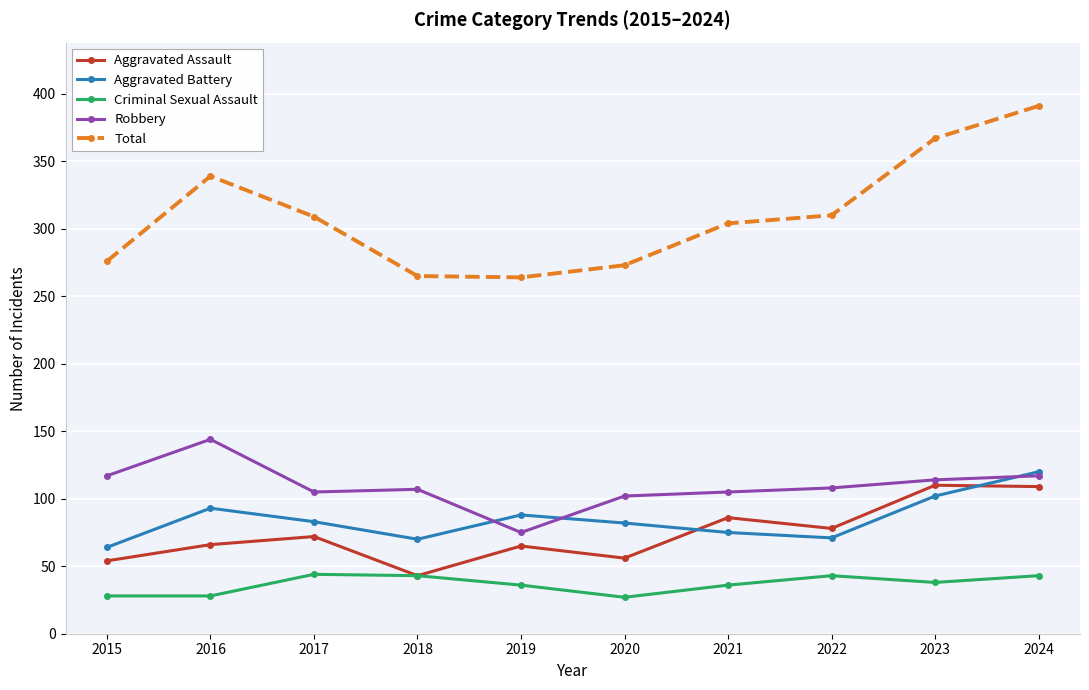

At 2021, list the series in order from smallest to largest.

Criminal Sexual Assault, Aggravated Battery, Aggravated Assault, Robbery, Total